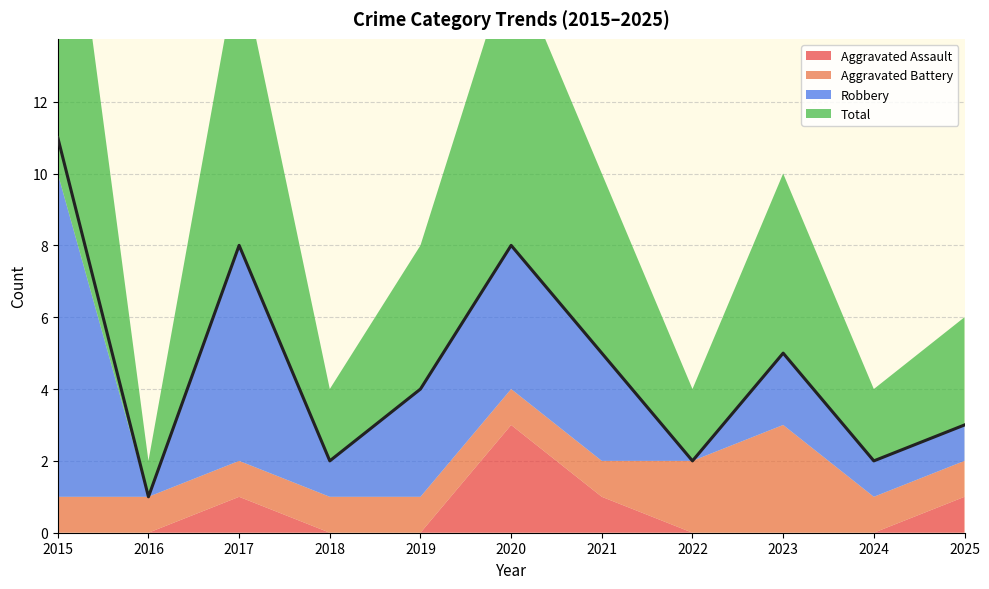

True or false: Aggravated Assault has more than 2 points higher than both neighbors.

False